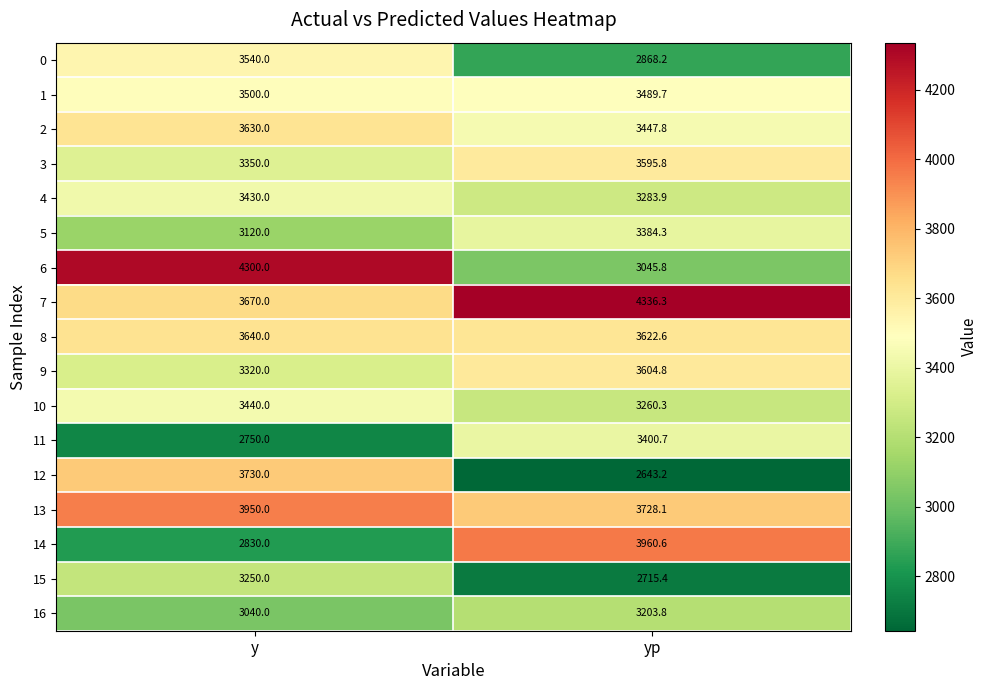

Which label corresponds to the smallest value in the chart?

yp